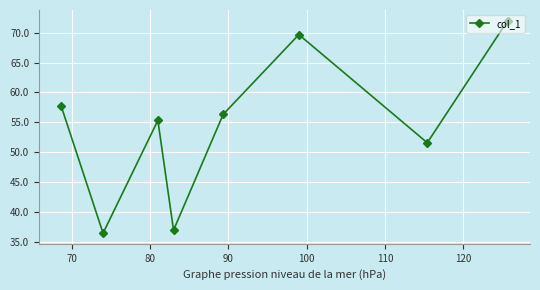

How many interior local peaks (higher than both neighbors) does the data have?

2